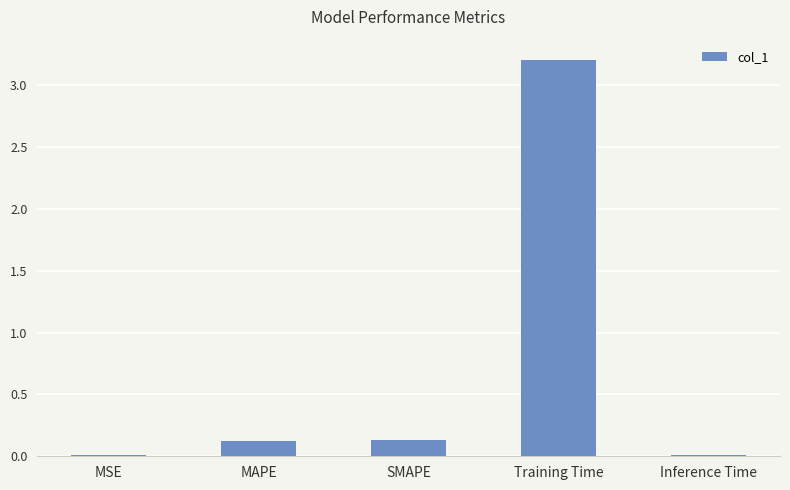

The value at SMAPE is 0.1. True or false?

True